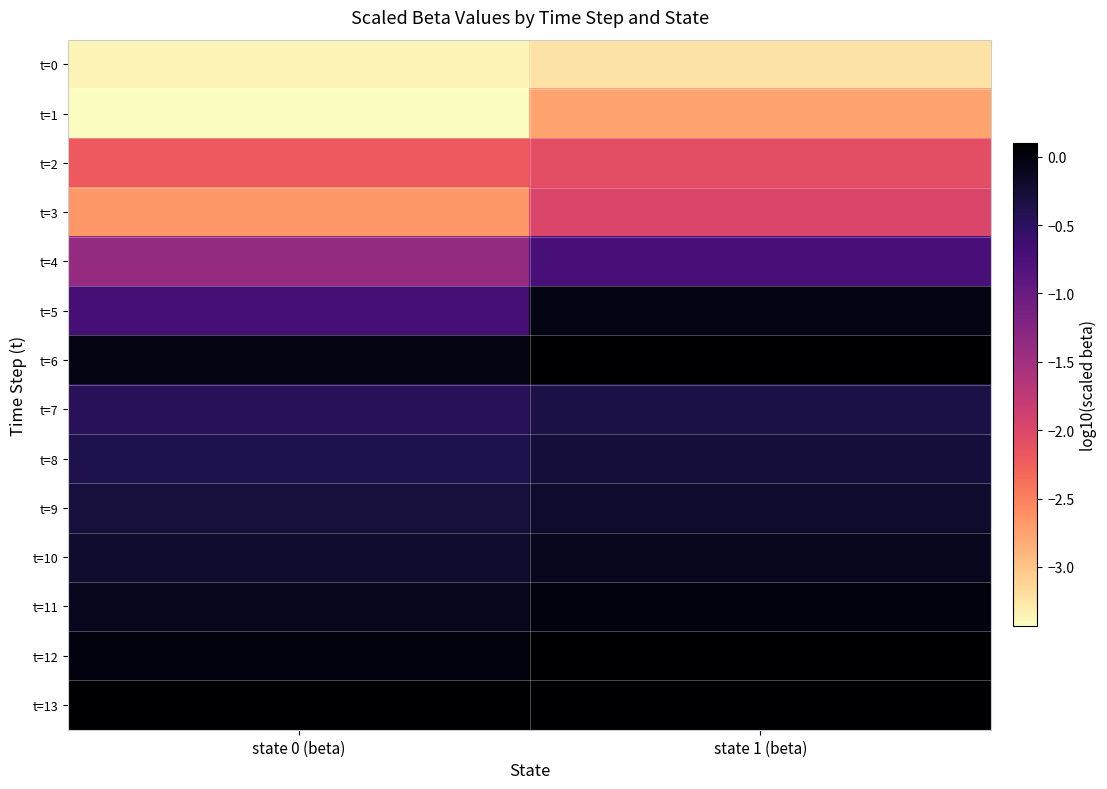

Which series has the largest total across all categories?

t=13